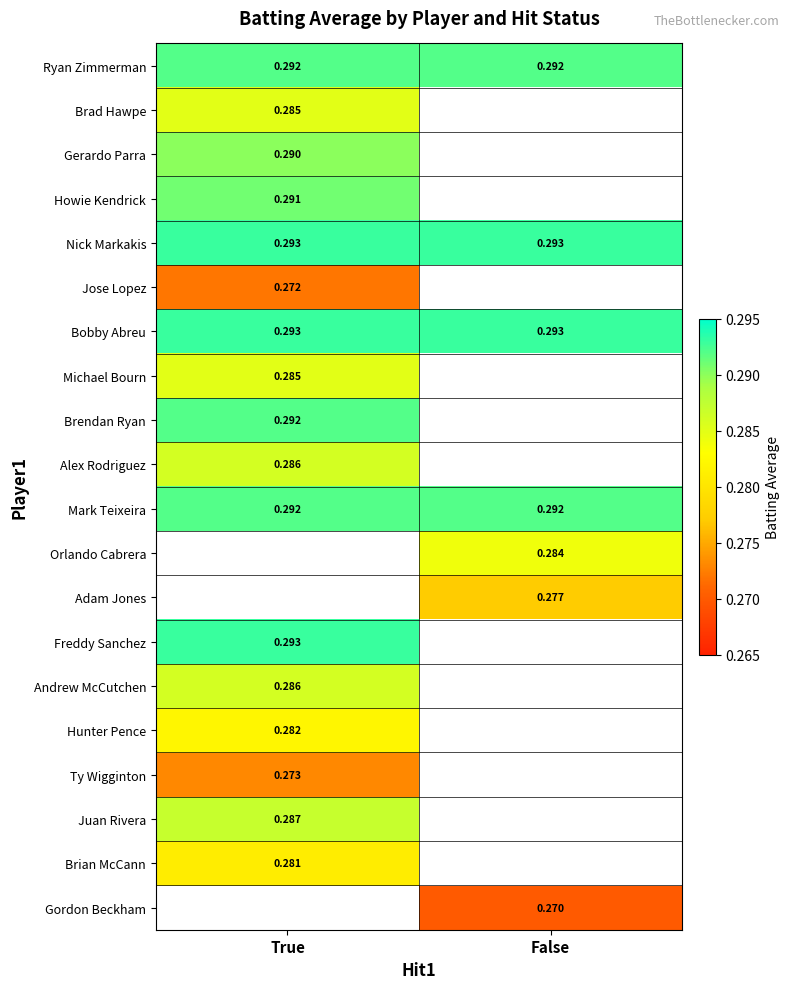

The Ryan Zimmerman series shows 0.3 at False. True or false?

True